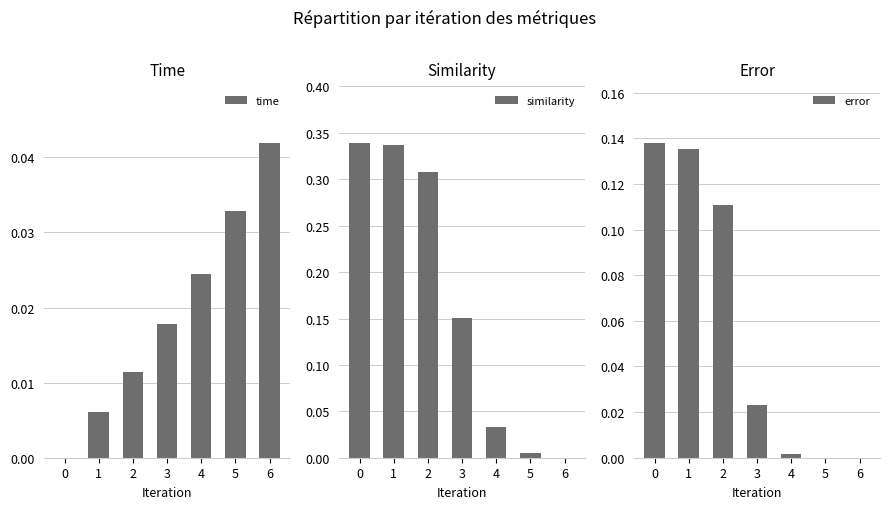

List the labels in order of similarity value, largest first.

0, 1, 2, 3, 4, 5, 6